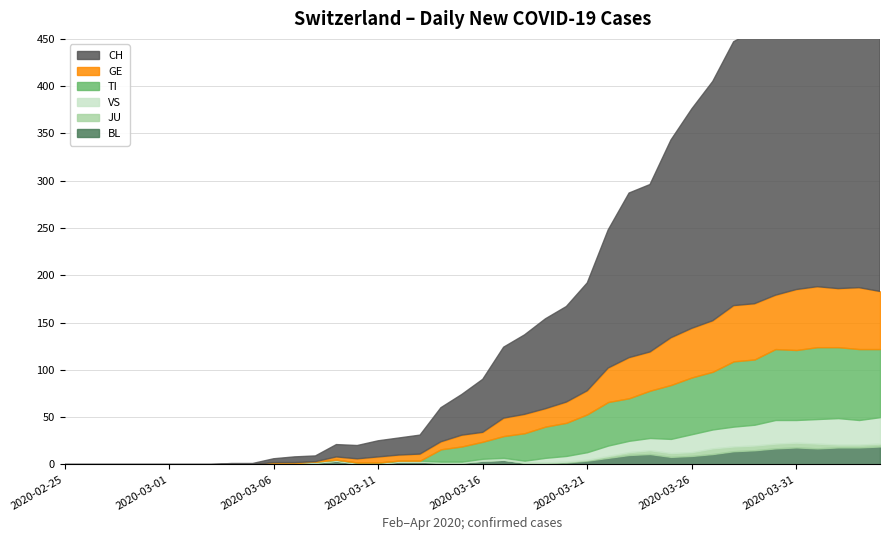

Which series has the largest total across all categories?

CH